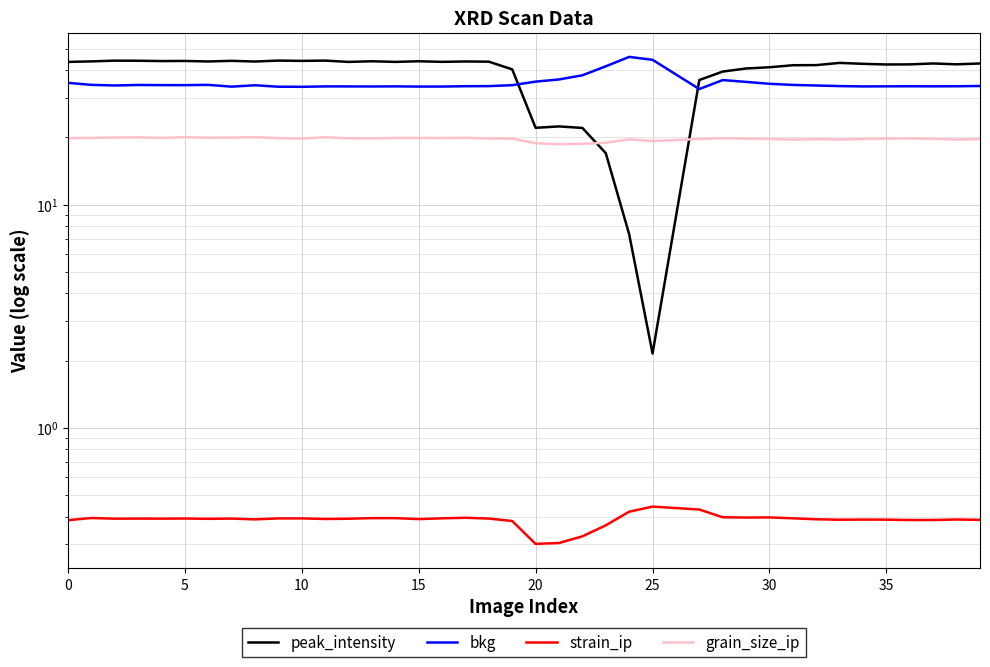

Is the value of strain_ip at 35 greater than the value of bkg at 36?

No